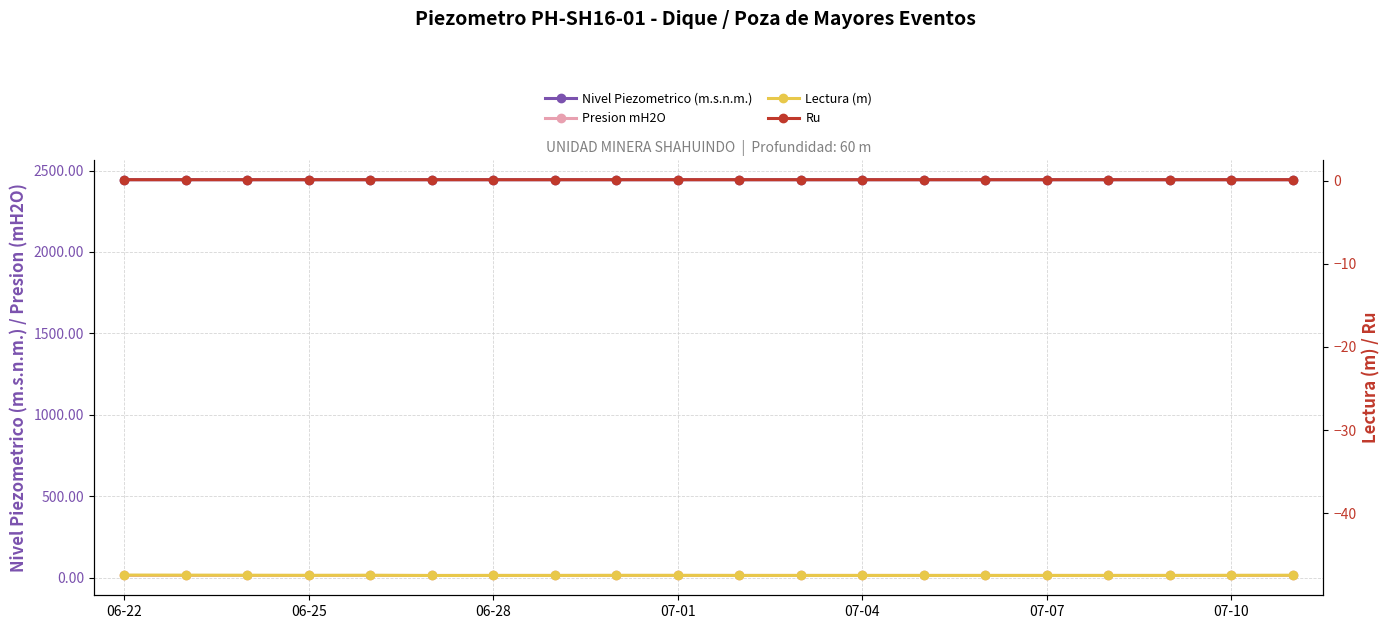

True or false: Lectura (m) and Ru cross at least once.

False